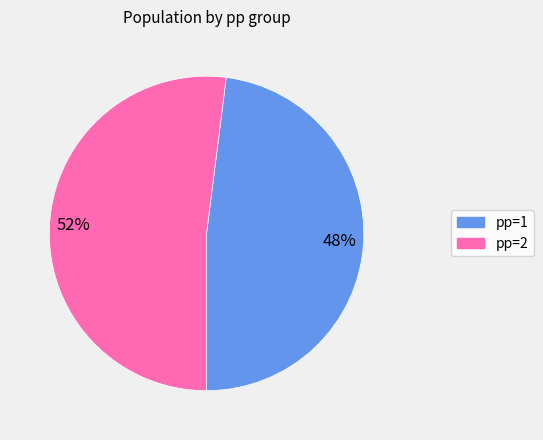

Which slice is the largest?

pp=2